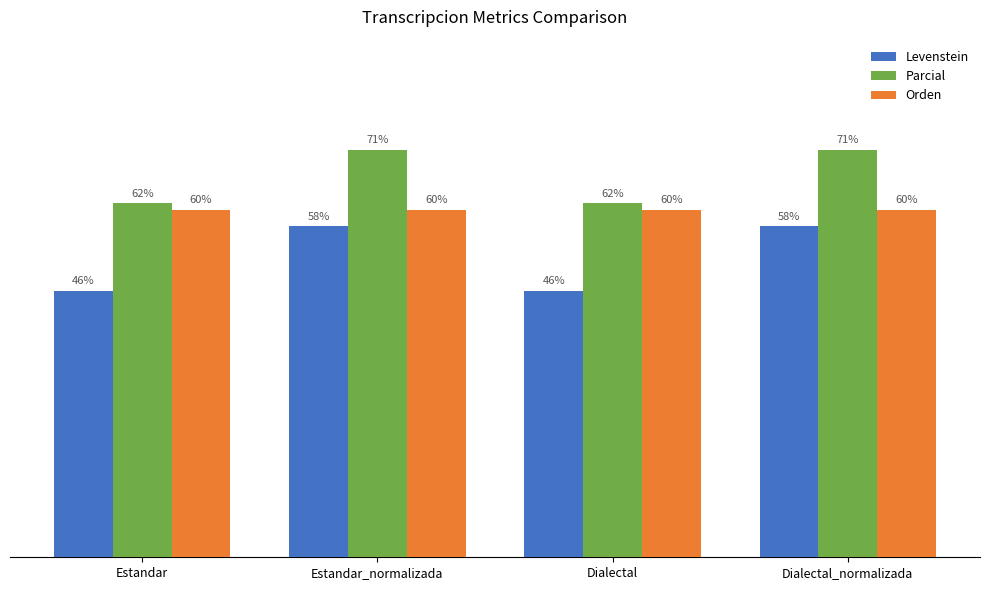

What is the sum of the Parcial values at Dialectal and Estandar?

123.1